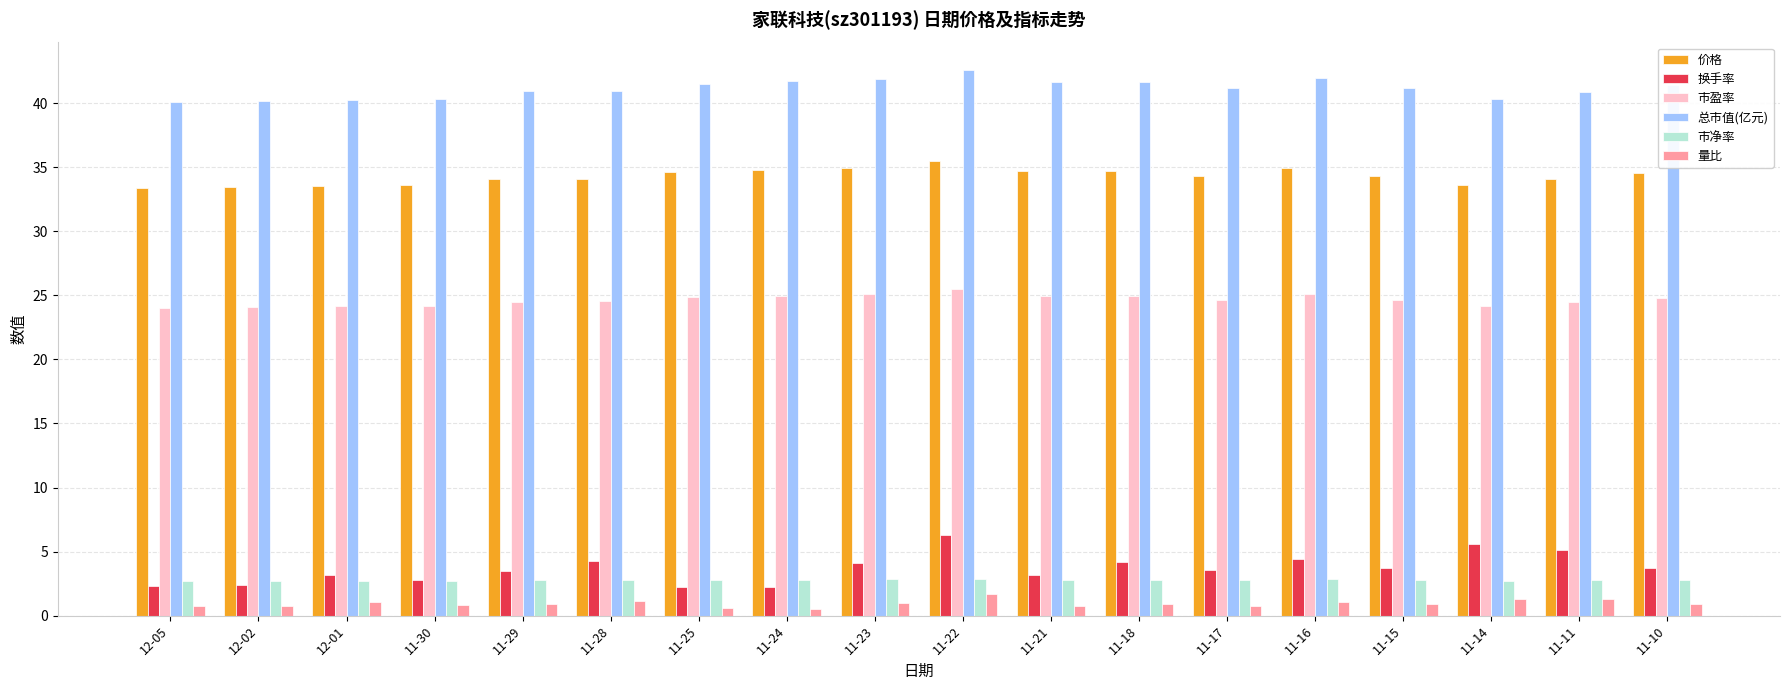

Does the chart contain any negative values?

No